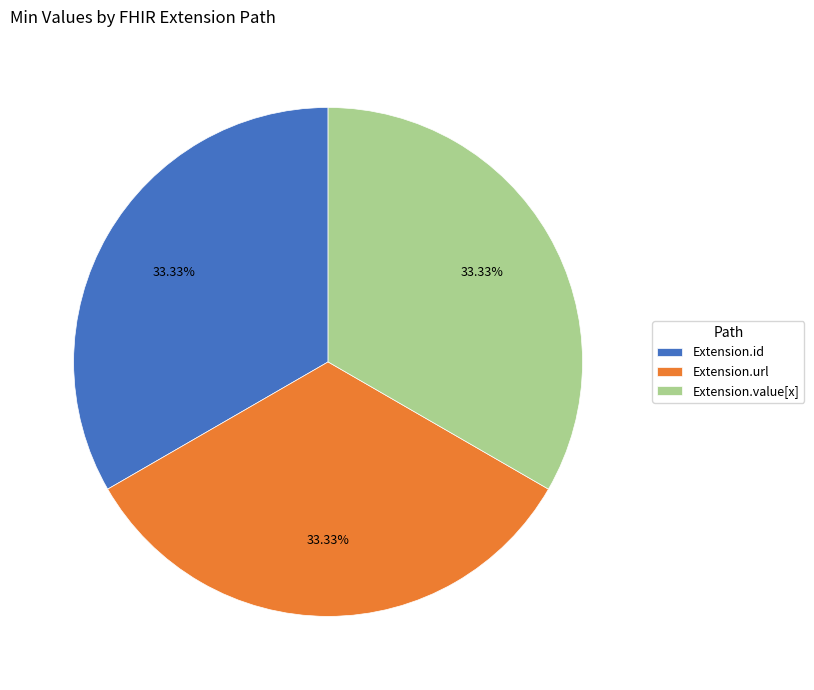

What is the ratio of the value at Extension.id to the value at Extension.url?

1.0